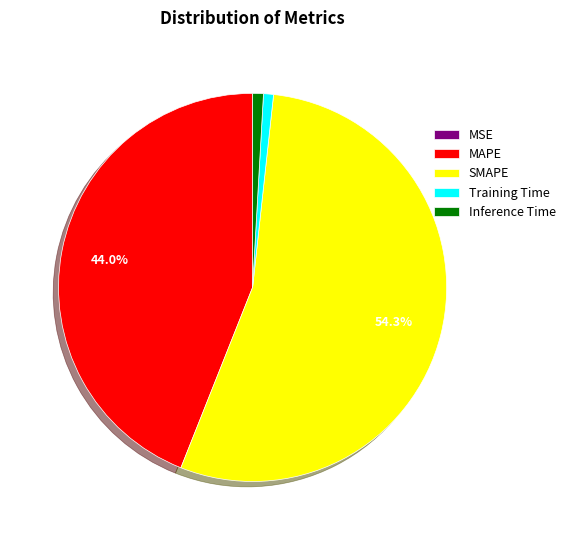

Which has a higher value, MAPE or SMAPE?

SMAPE